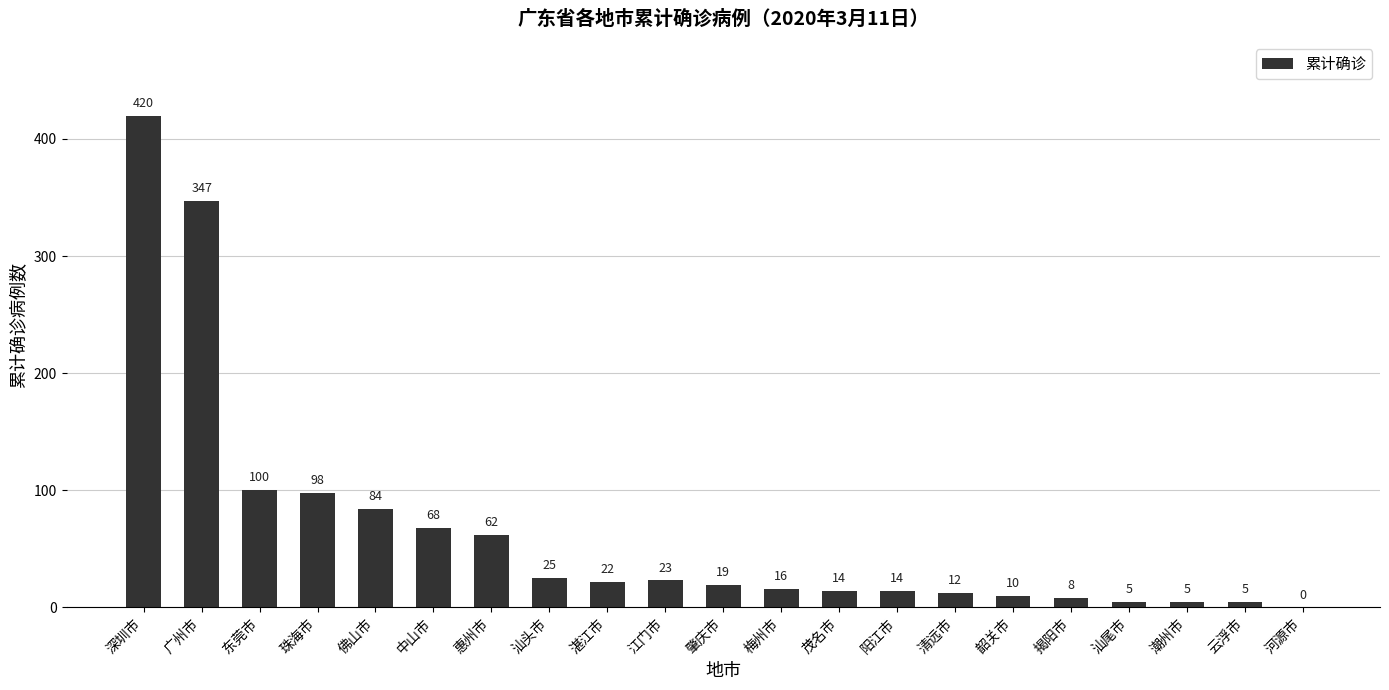

How many values are above zero?

20